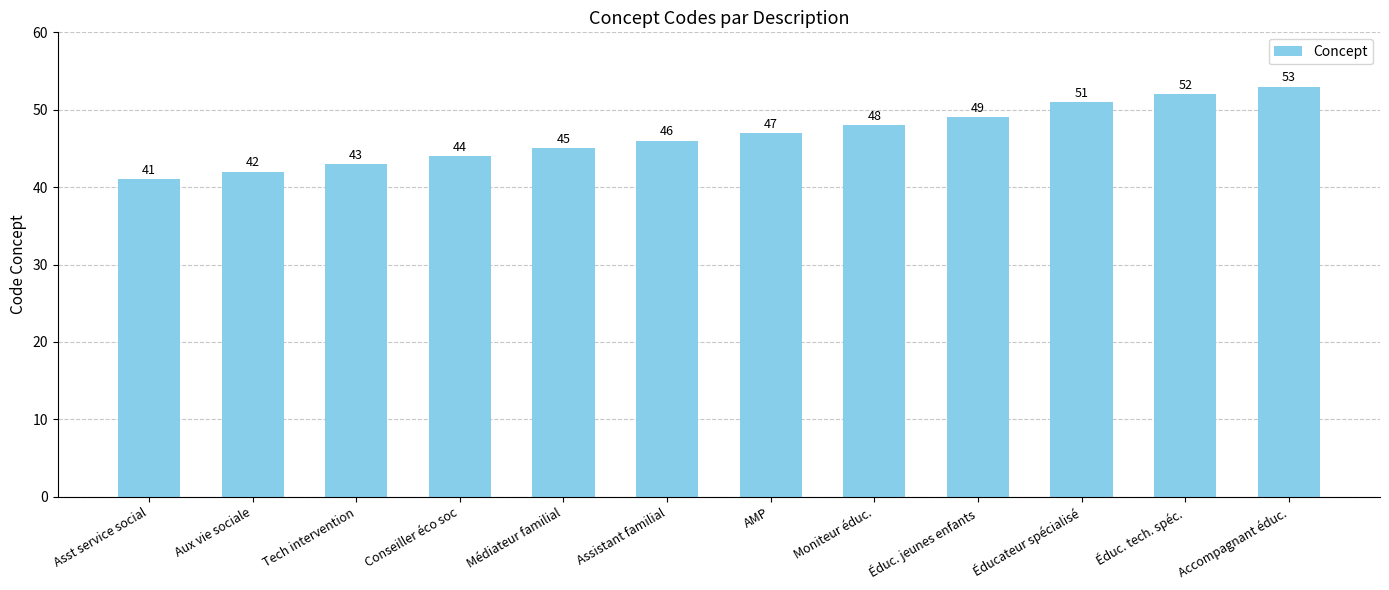

At which label is the value closest to 47?

AMP